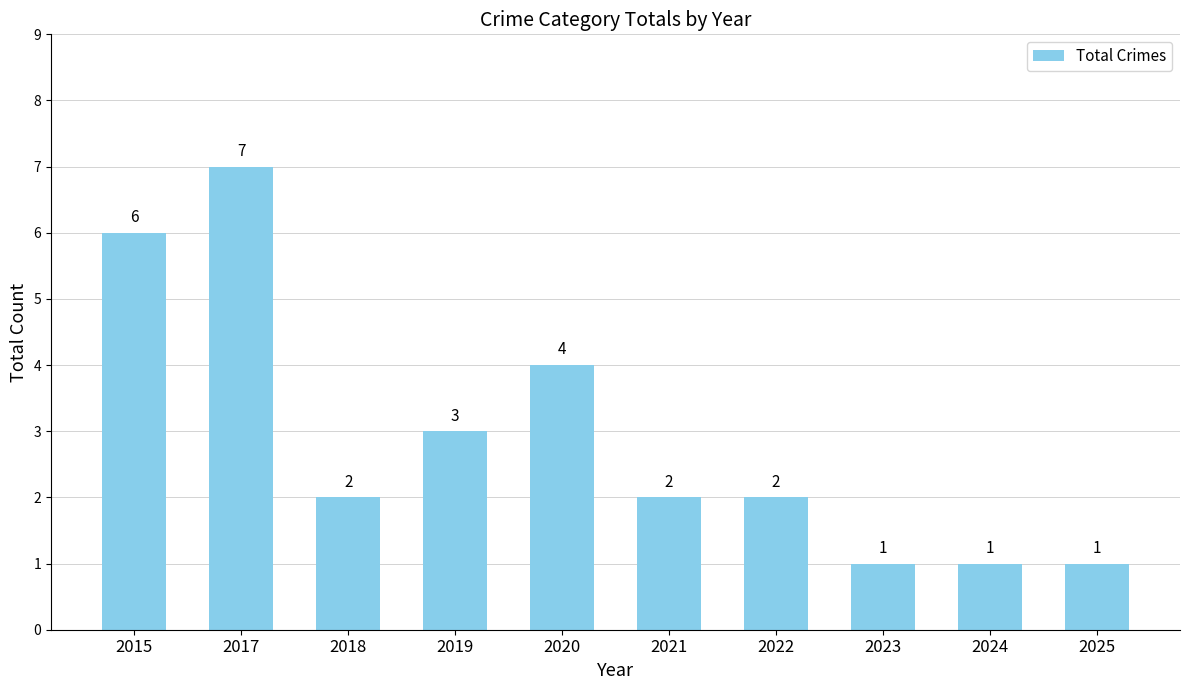

What is the change in value from 2020 to 2021?

-2